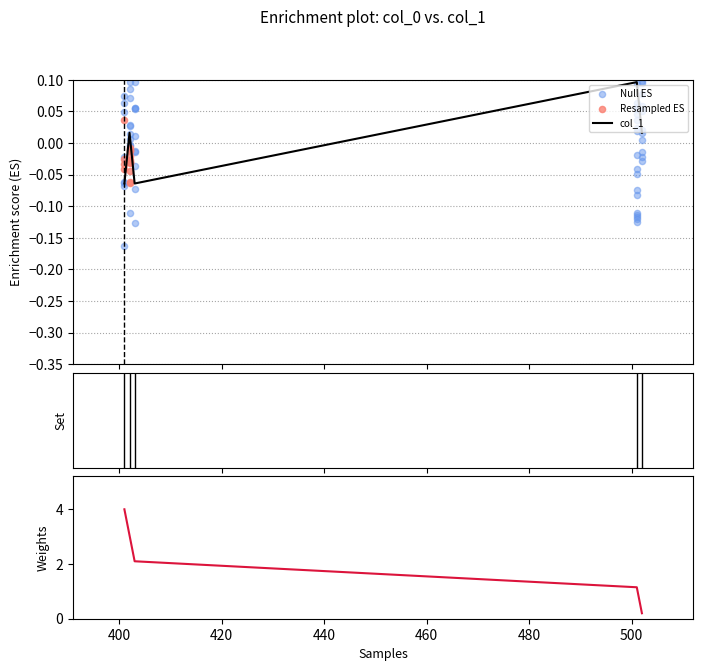

What is the change in value from 402 to 403?

-0.1